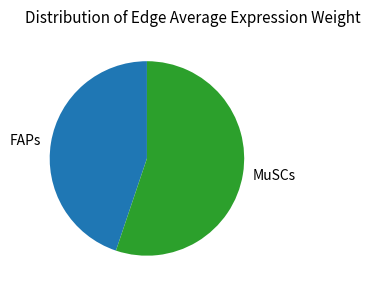

Is there a majority slice in this chart?

Yes